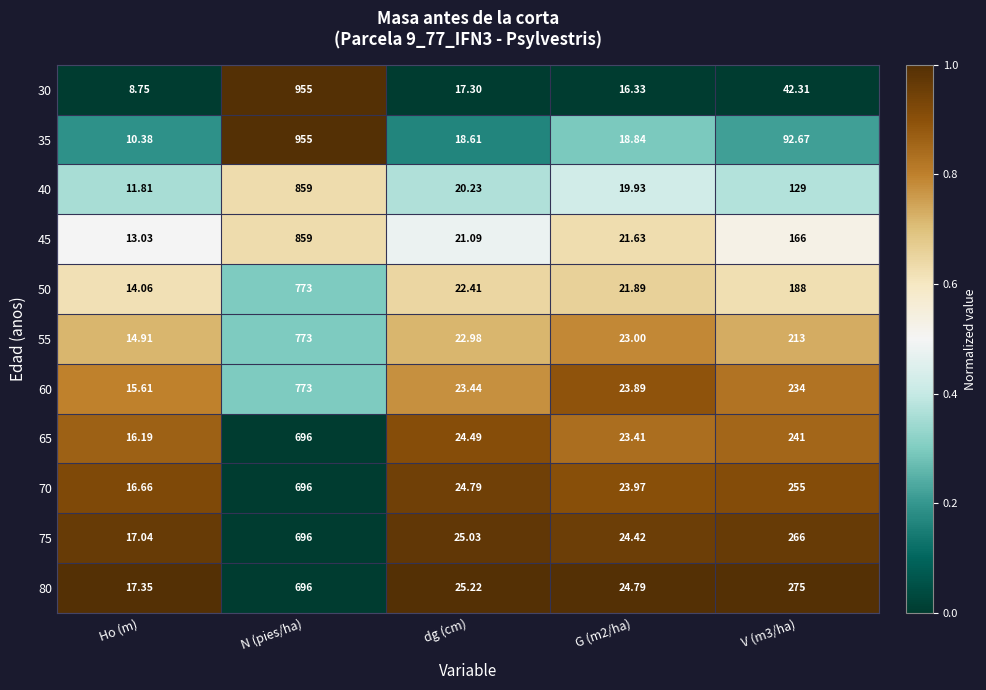

At which label does 30 reach its peak?

N (pies/ha)